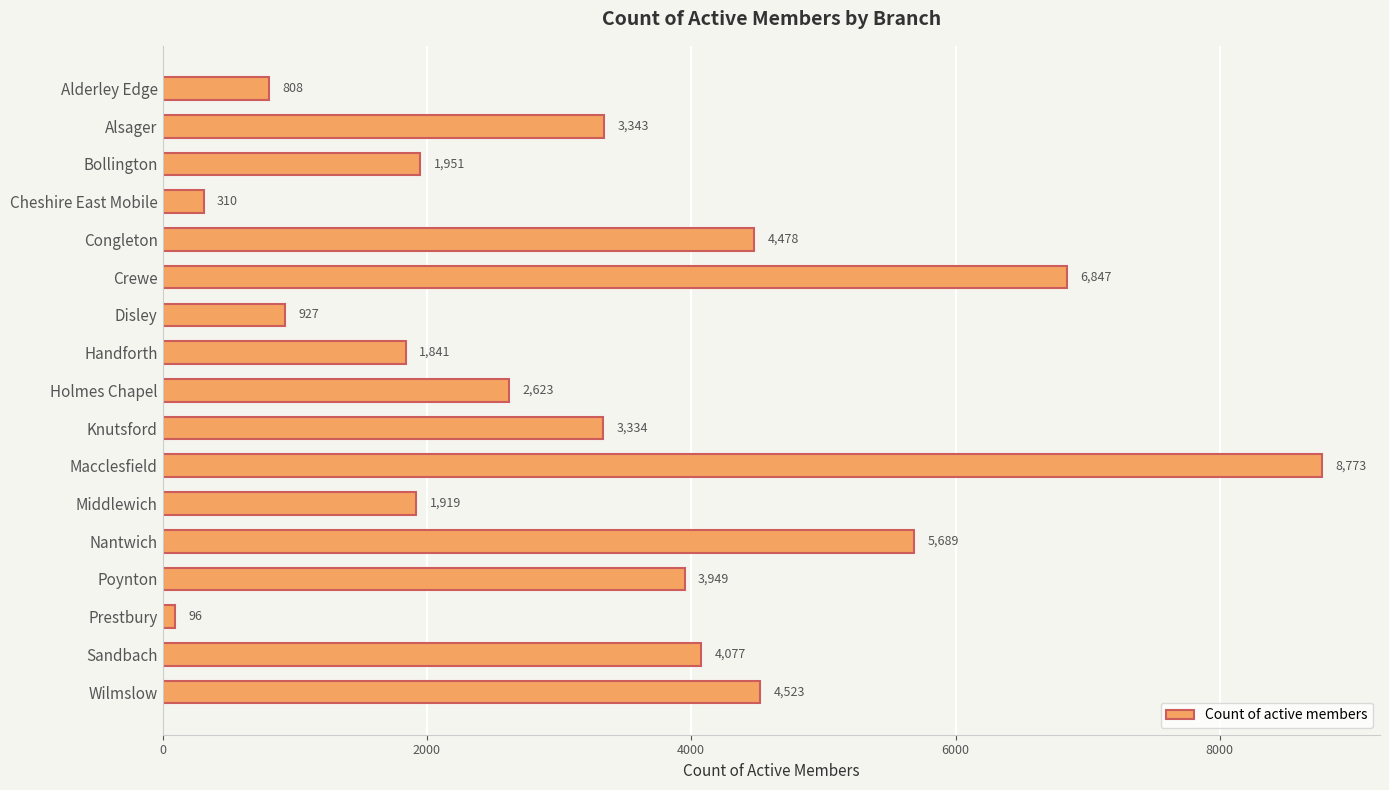

What is the sum of all values?

55488